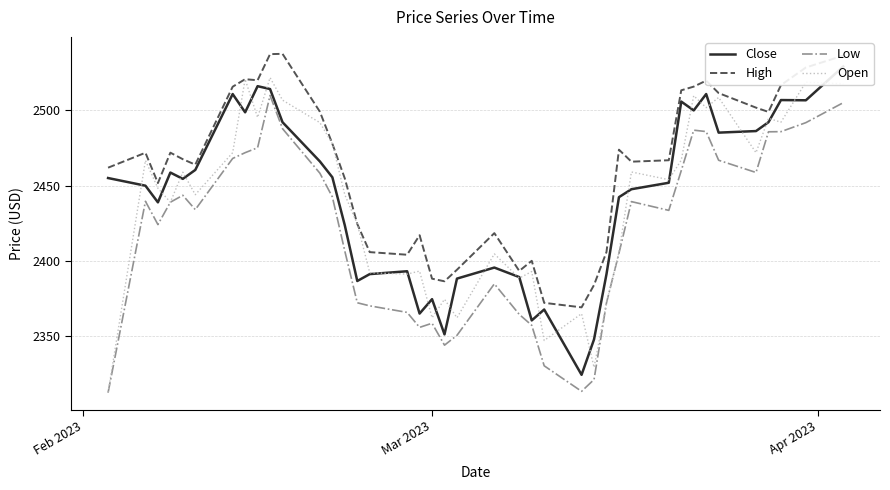

How many lines are shown in the chart?

4